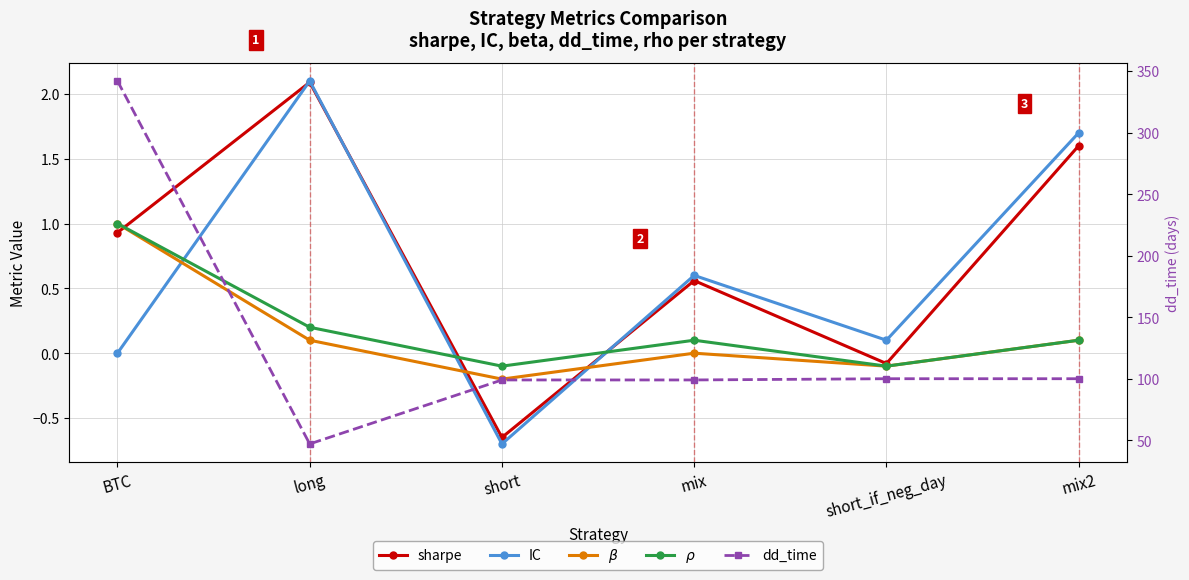

What are all the series names shown in the legend?

sharpe, IC, $\beta$, $\rho$, dd_time